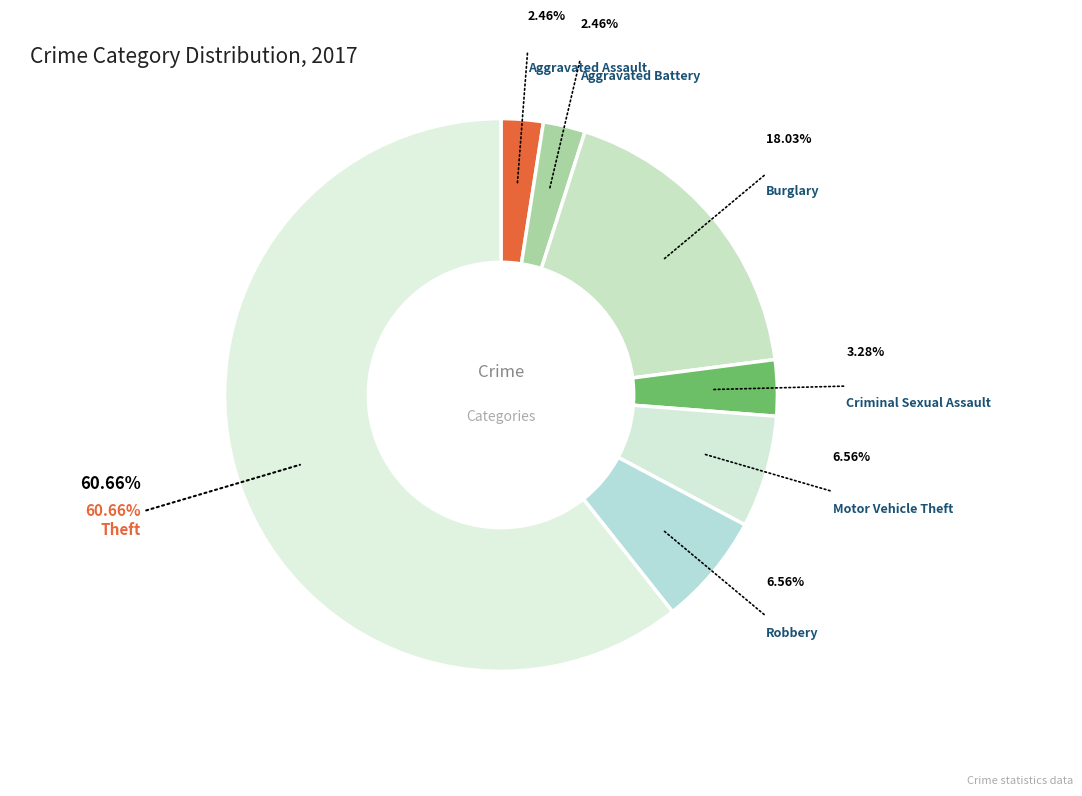

What is the largest slice in the pie chart?

Theft